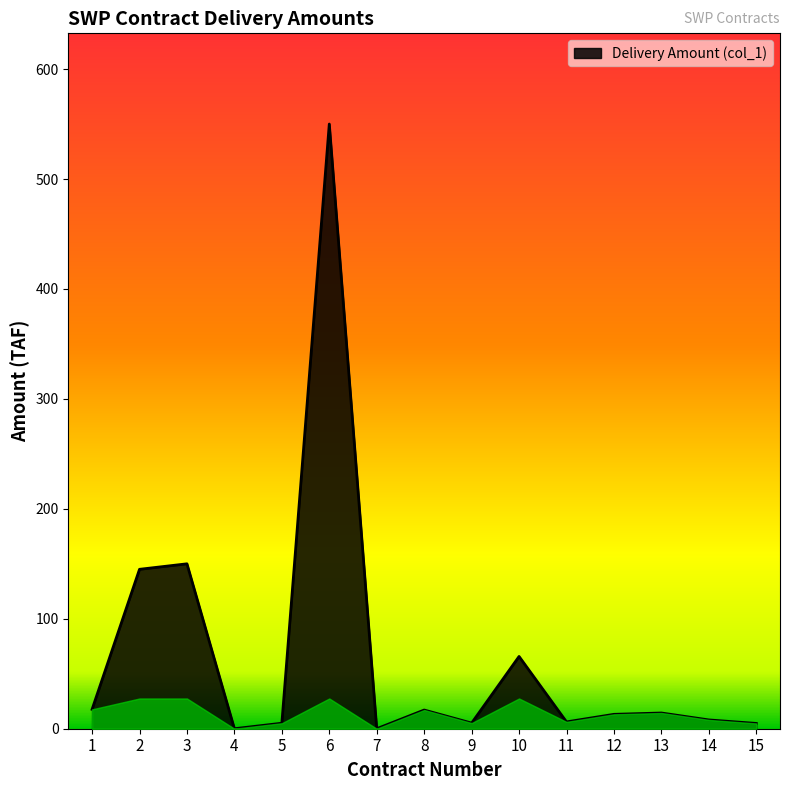

What is the difference between the values at 8 and 2?

128.0